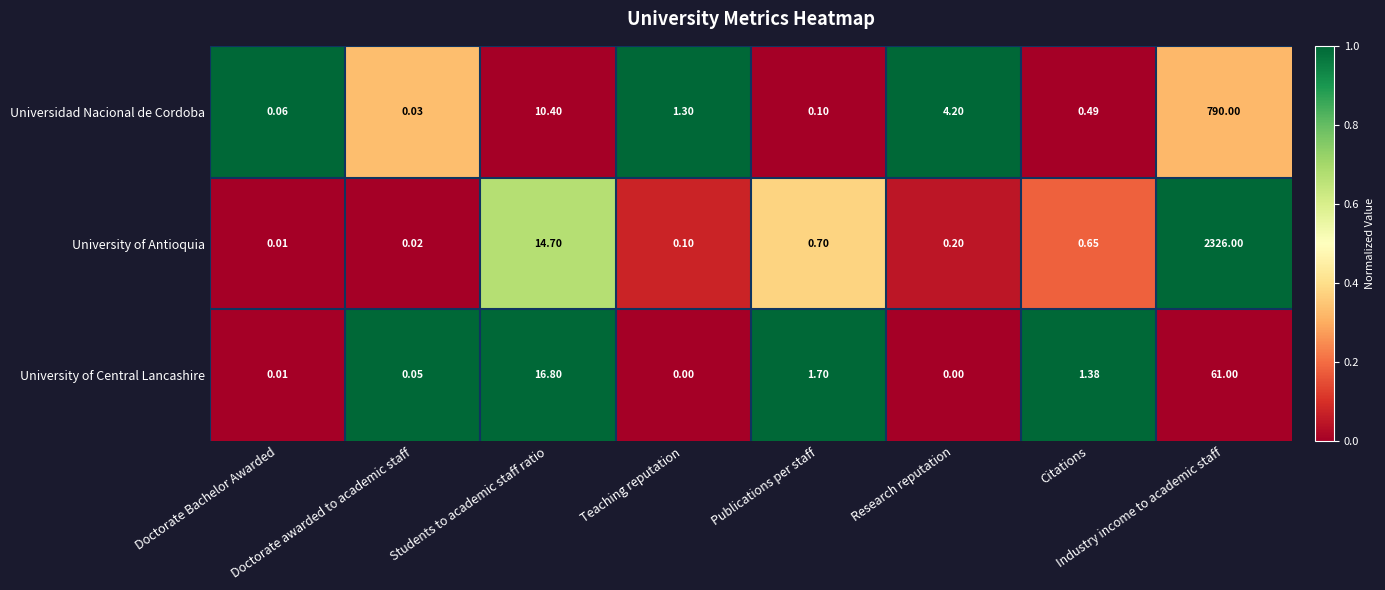

Rank the series by their average value, from lowest to highest.

University of Central Lancashire, Universidad Nacional de Cordoba, University of Antioquia